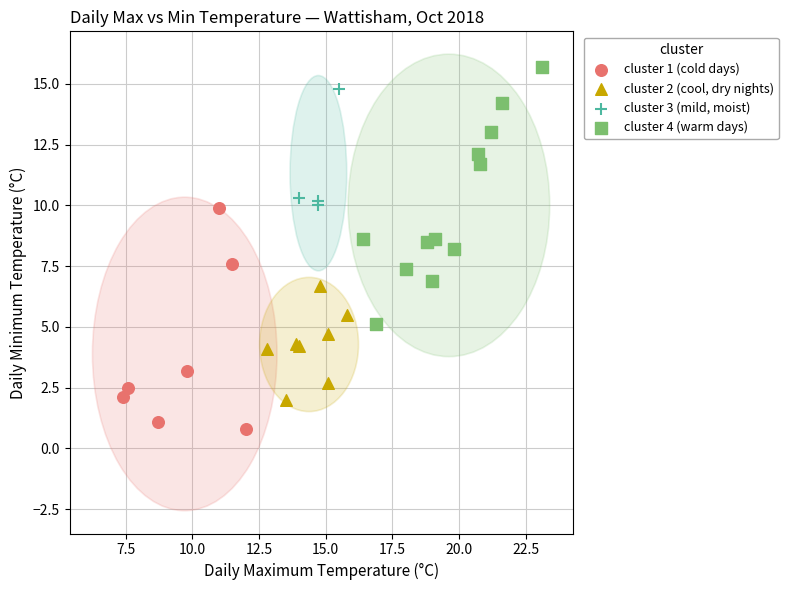

Which series has the largest Y range (max minus min)?

cluster 4 (warm days)